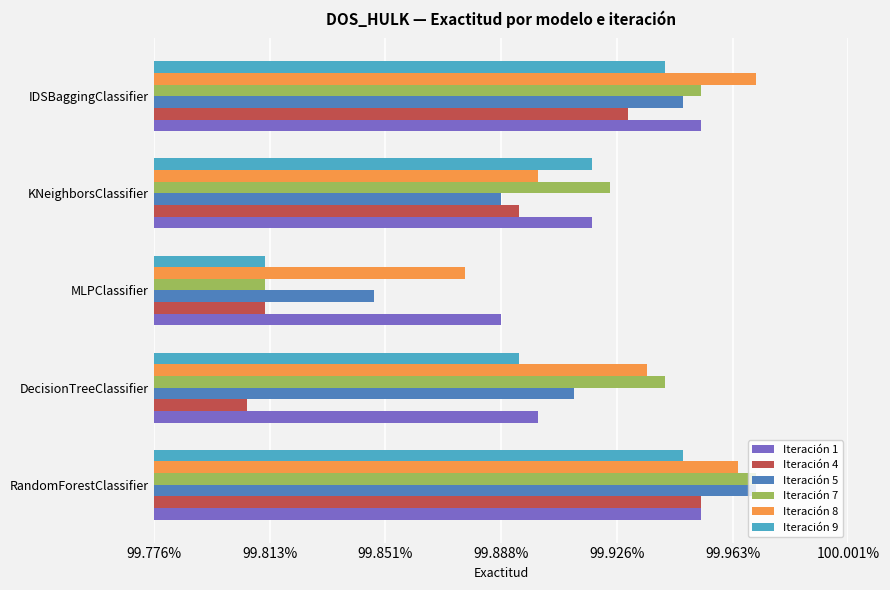

What are all the series names shown in the legend?

Iteración 1, Iteración 4, Iteración 5, Iteración 7, Iteración 8, Iteración 9